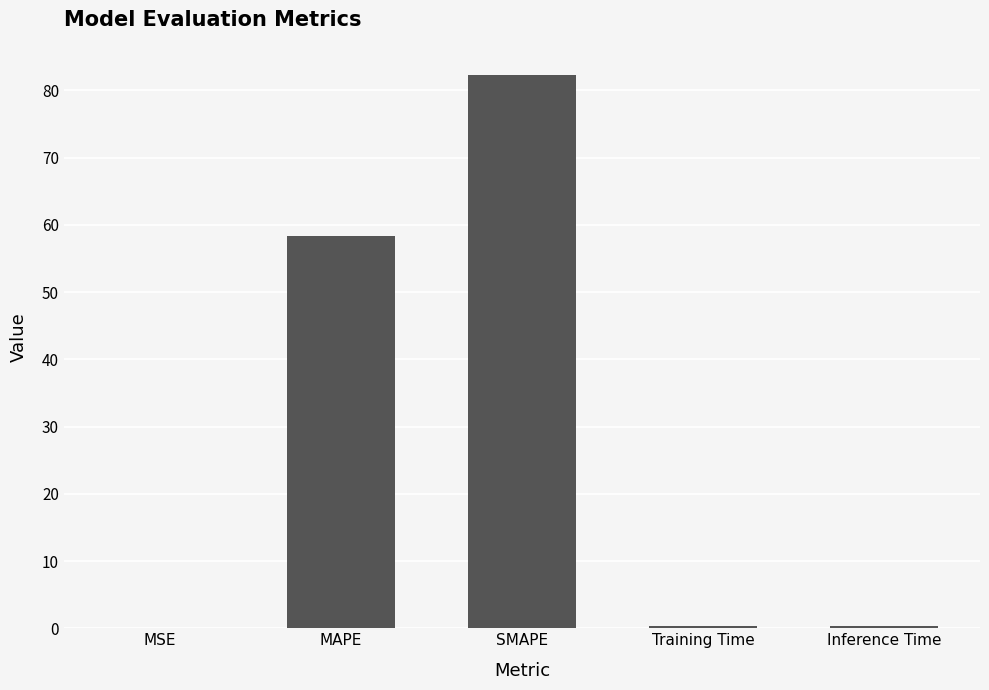

How many categories are shown in the chart?

5